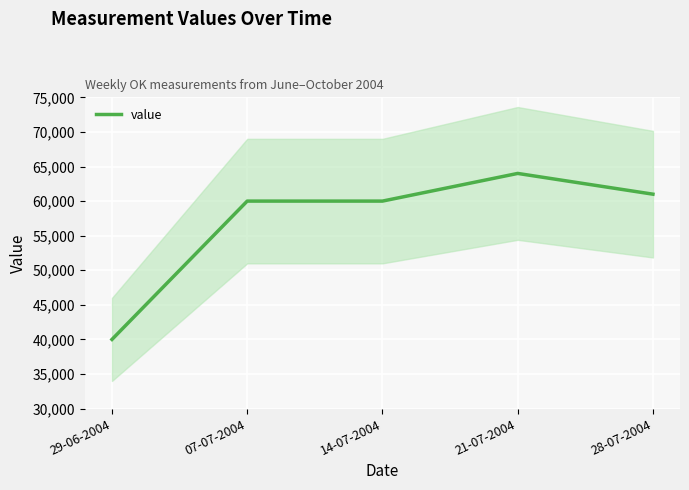

What is the greatest value displayed?

64000